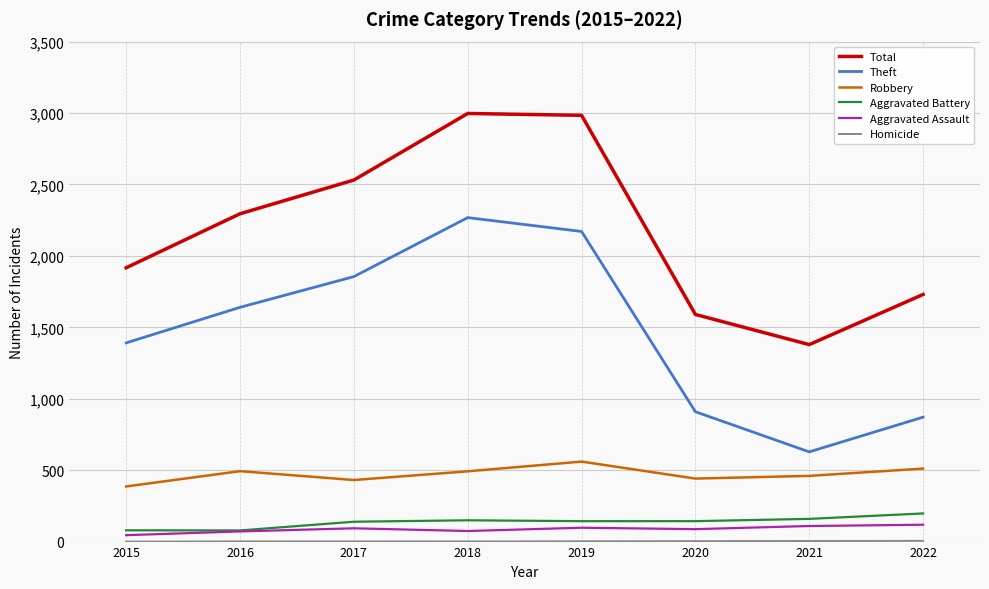

Does the chart display data point markers on the line(s)?

No